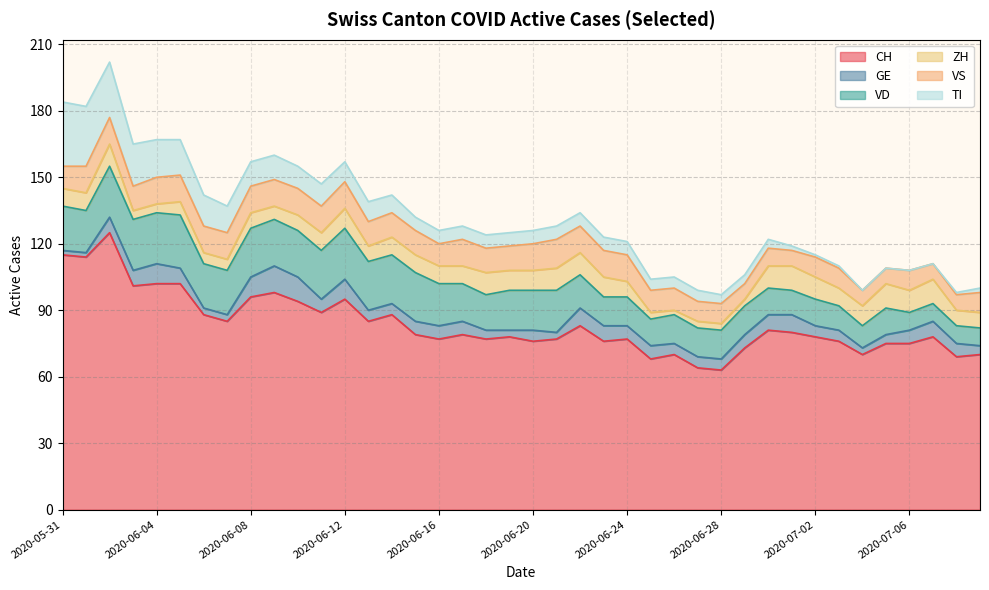

How many interior local valleys does the VD series have?

5